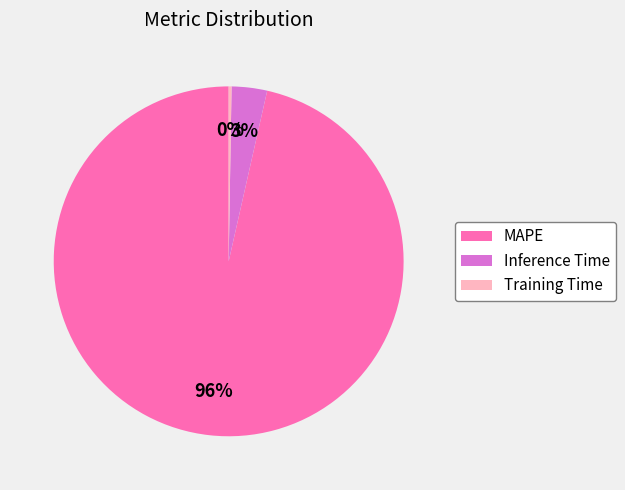

To the nearest percent, what percentage of the pie is Inference Time?

3%